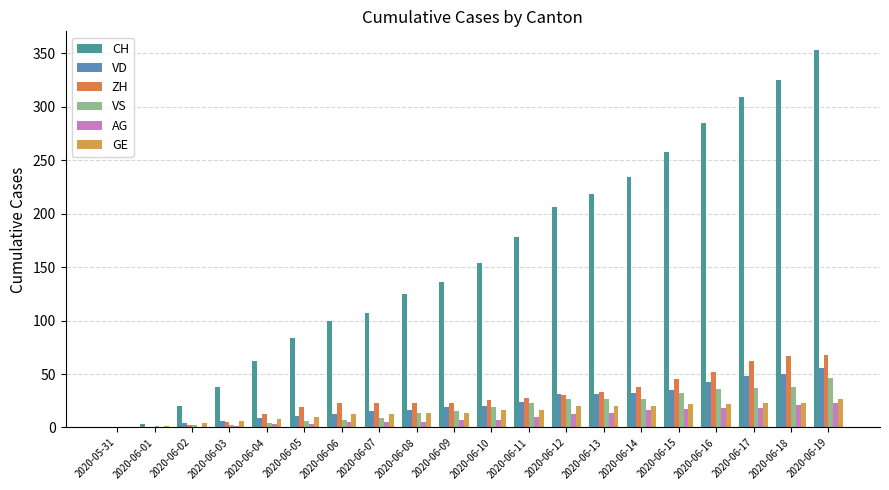

Are the bars horizontal?

No